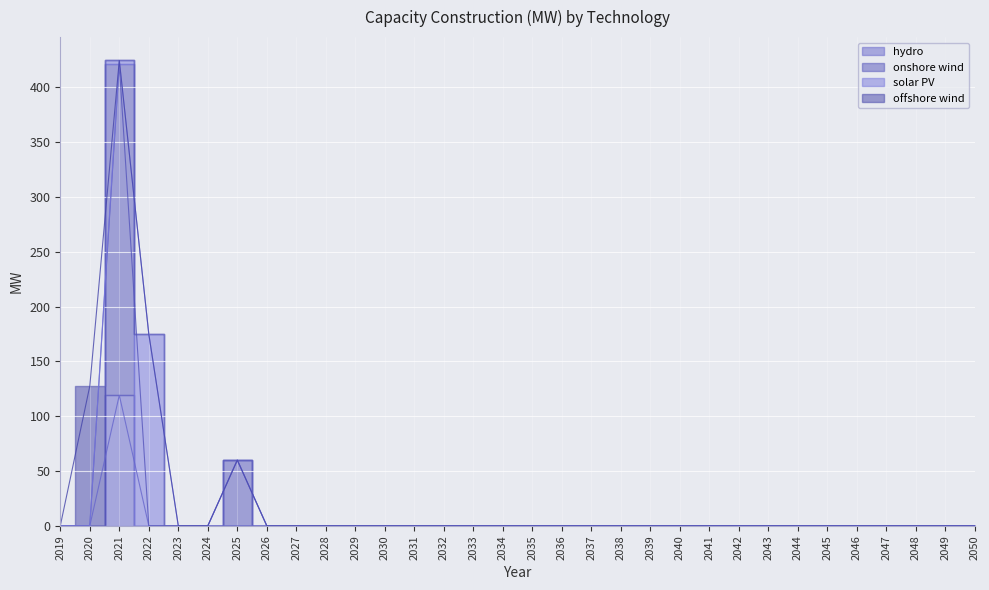

List the labels in order of hydro value, largest first.

2021, 2019, 2020, 2022, 2023, 2024, 2025, 2026, 2027, 2028, 2029, 2030, 2031, 2032, 2033, 2034, 2035, 2036, 2037, 2038, 2039, 2040, 2041, 2042, 2043, 2044, 2045, 2046, 2047, 2048, 2049, 2050